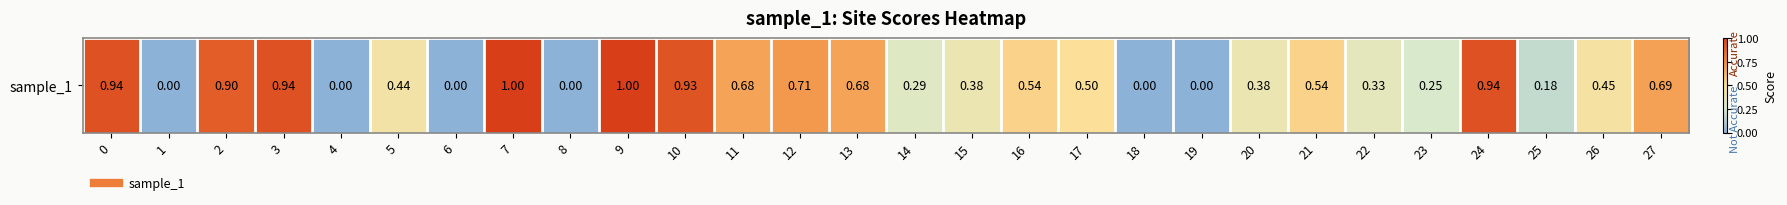

How many positive values are there?

22